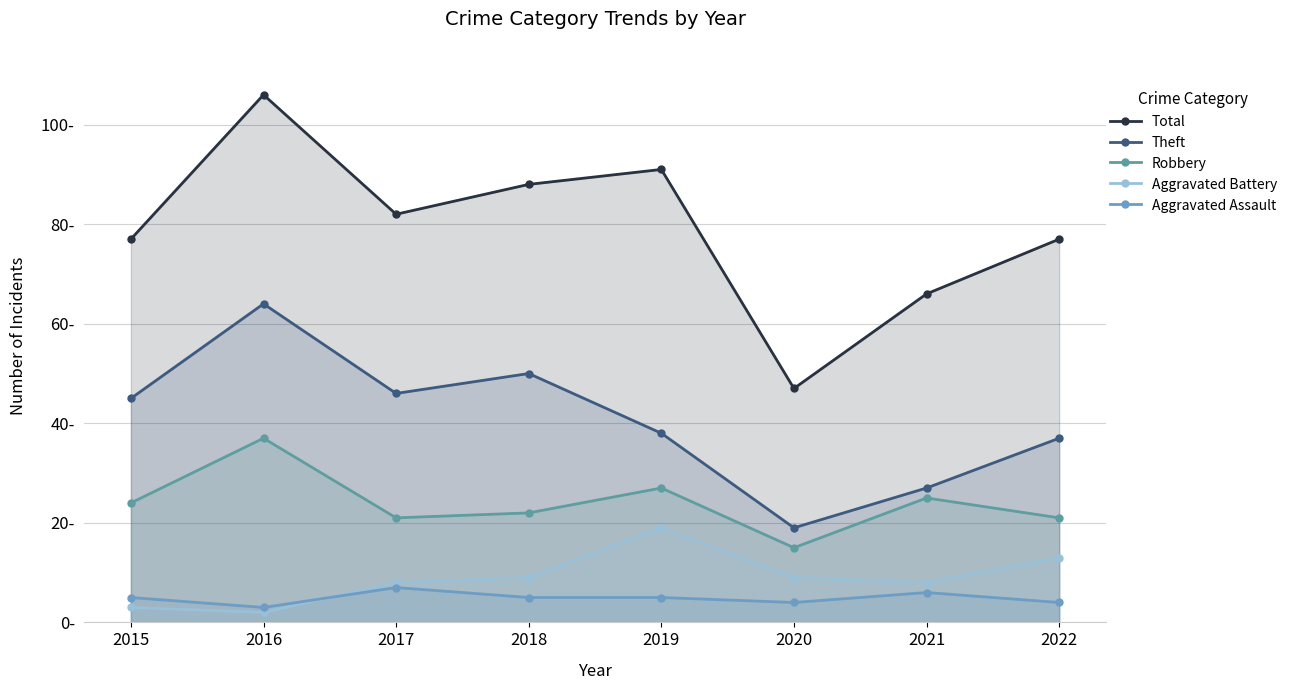

Rank the series at 2017 from highest to lowest value.

Total, Theft, Robbery, Aggravated Battery, Aggravated Assault